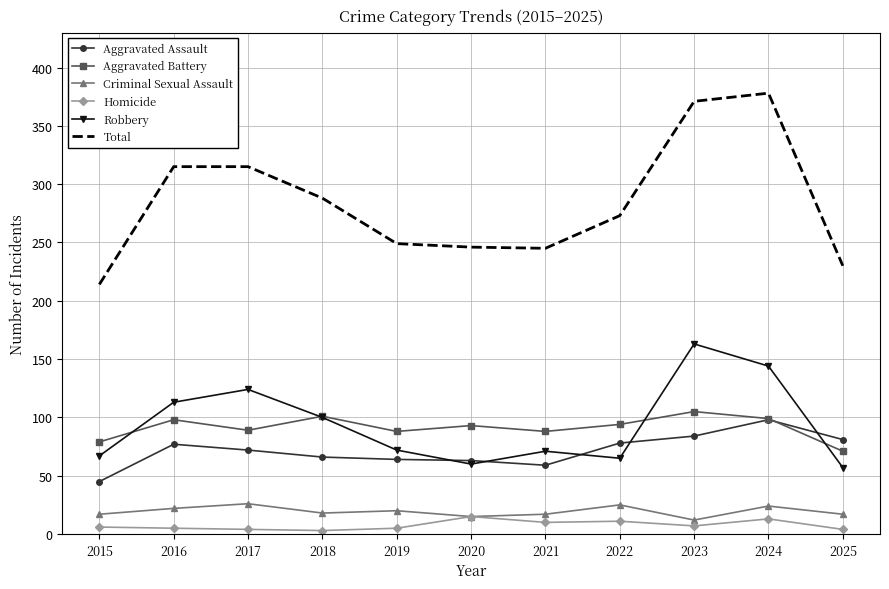

What is the maximum value shown in the chart?

378